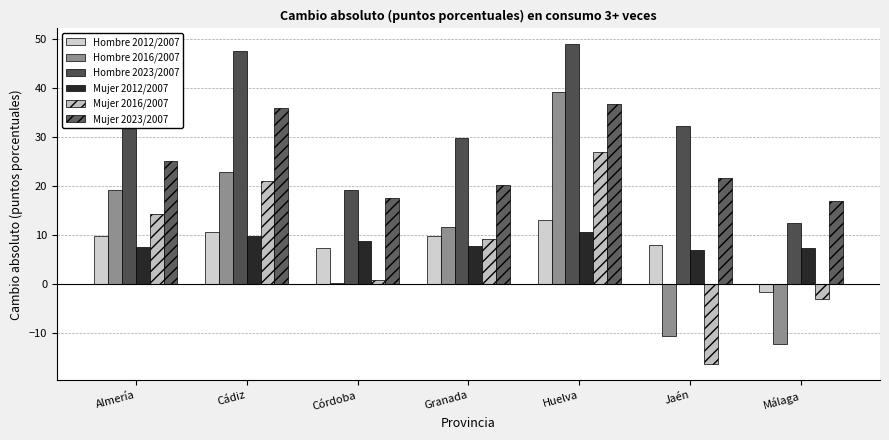

What is the highest value of the Hombre 2012/2007 series?

13.1